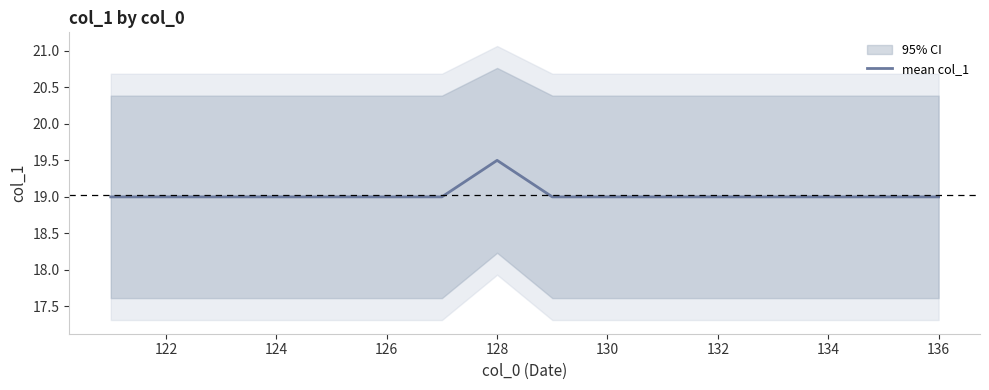

True or false: the data has more than 1 interior local peaks.

False